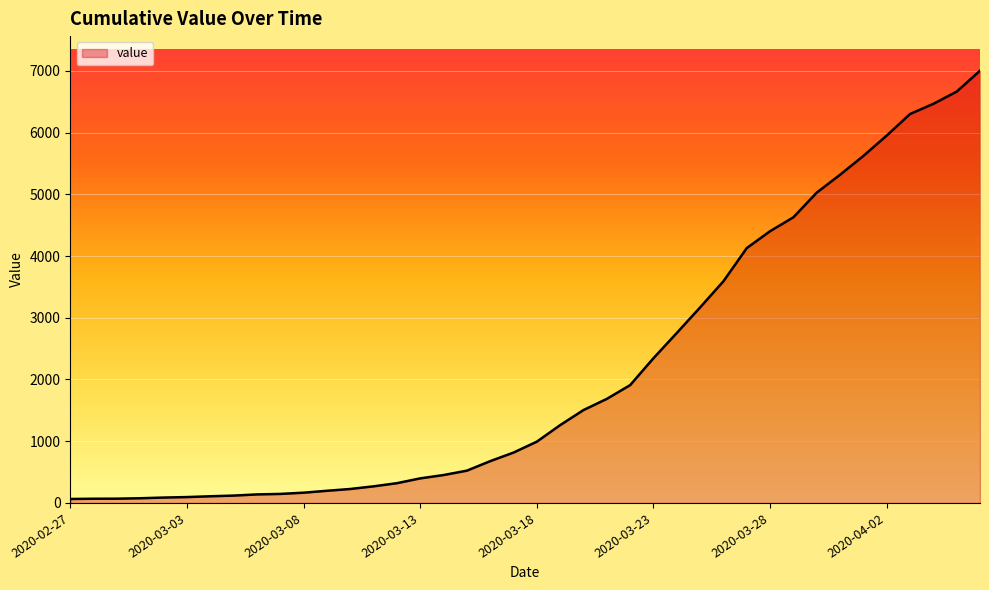

What is the greatest value displayed?

7003